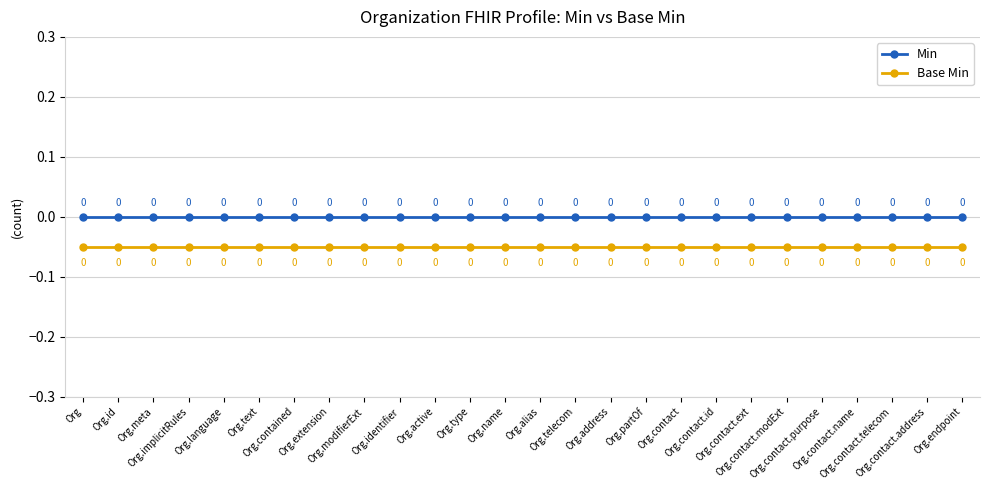

Which category has the highest value in the Min series?

Org